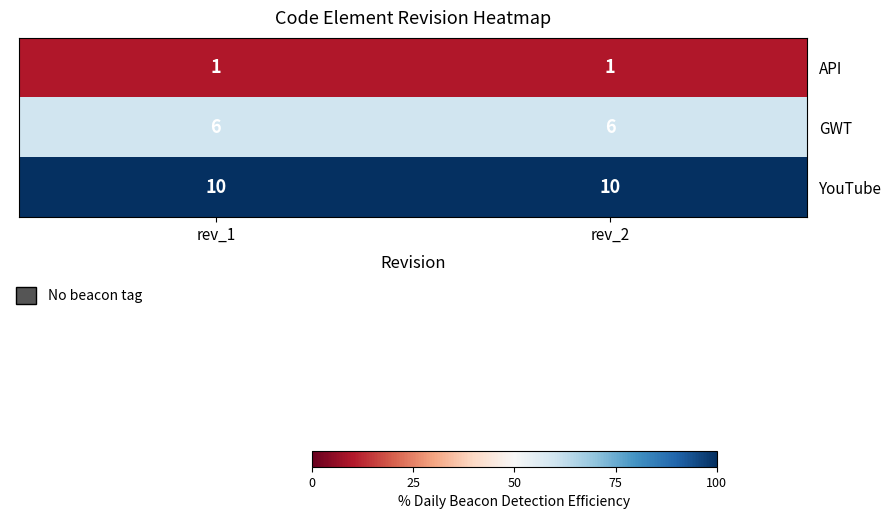

True or false: GWT has a value of 6 at rev_1.

True